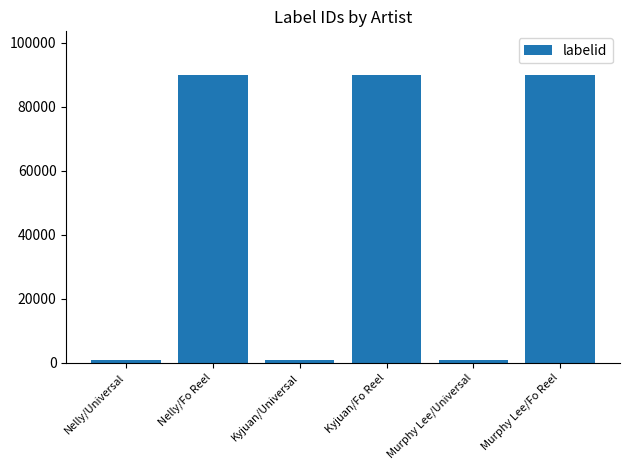

What is the ratio of the value at Murphy Lee/Universal to the value at Kyjuan/Universal?

1.0